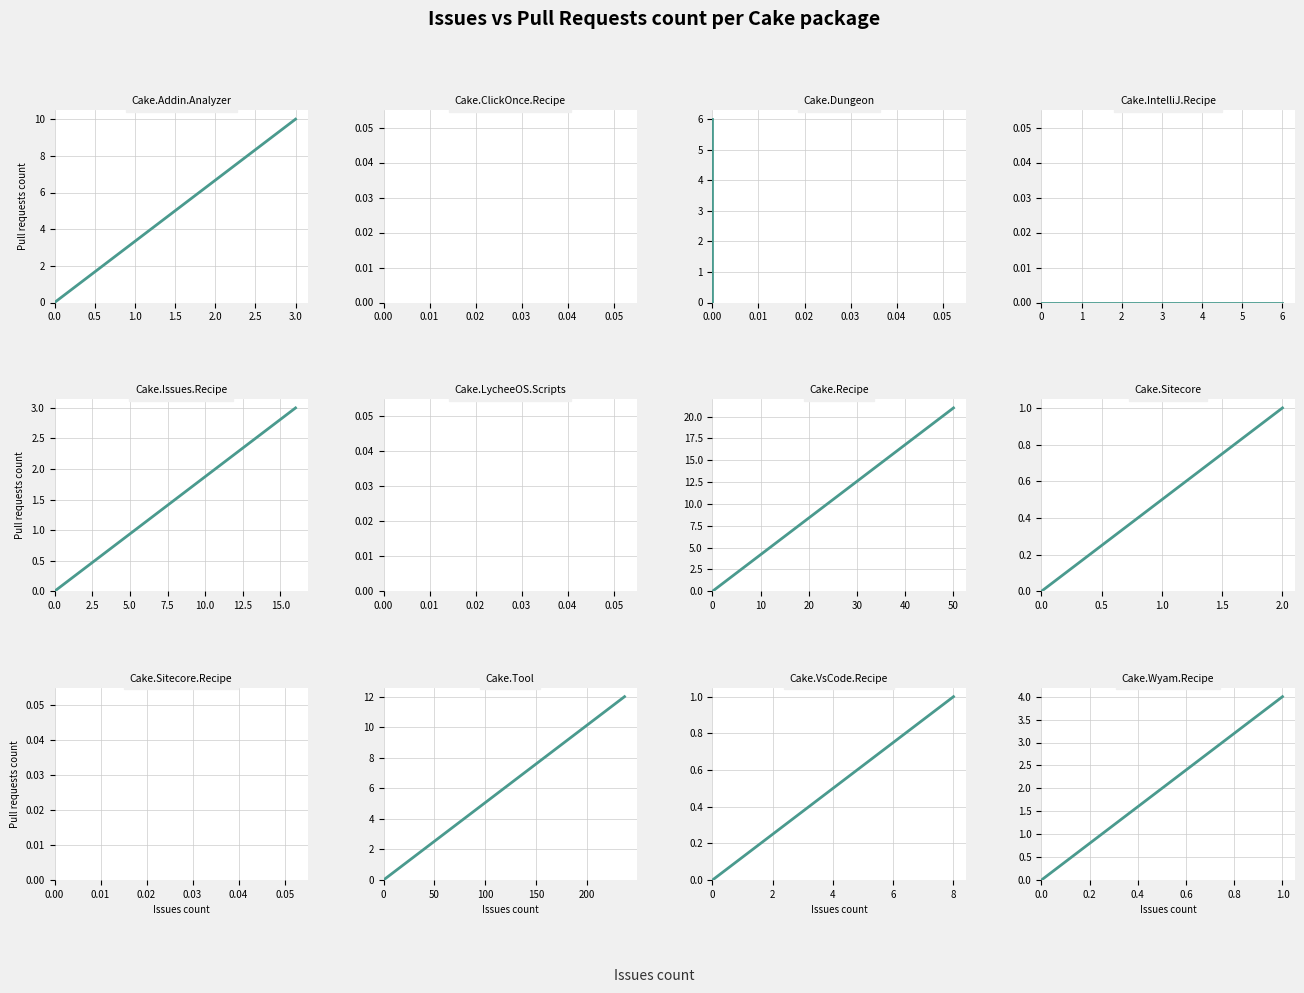

What is the change in value from 0.0 to 1.0?

+4